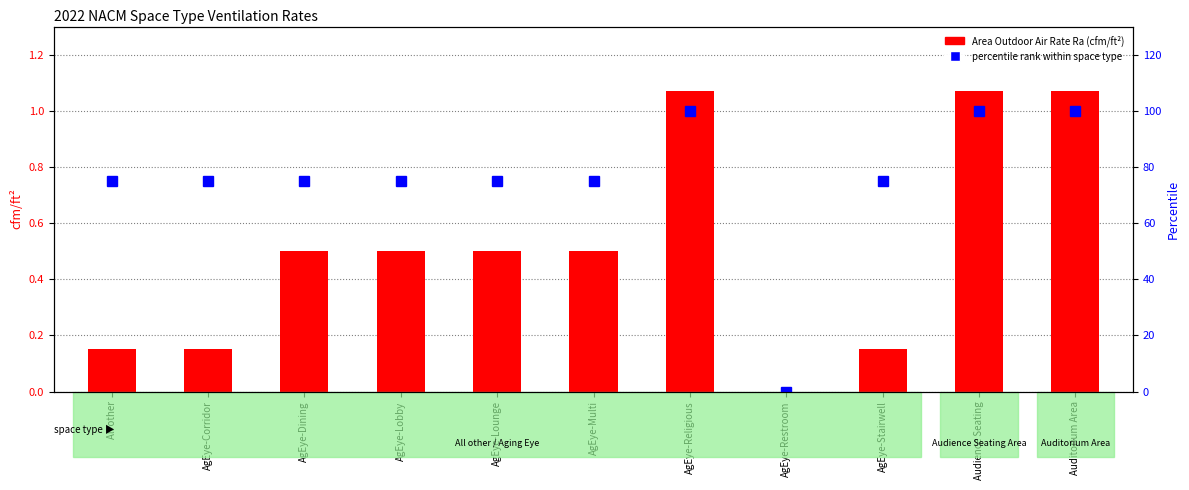

Reading right to left, extract all data points from this chart.

Area Outdoor Air Rate Ra: 1.1	1.1	0.1	0.0	1.1	0.5	0.5	0.5	0.5	0.1	0.1
percentile rank within space type: 100.0	100.0	75.0	0.0	100.0	75.0	75.0	75.0	75.0	75.0	75.0